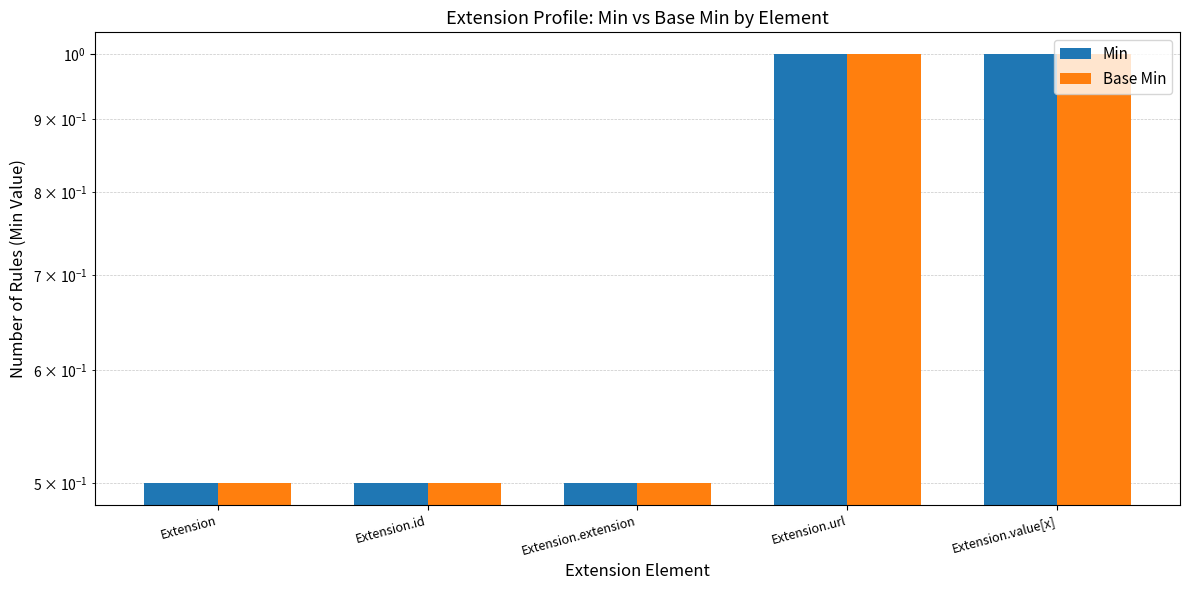

What is the minimum value for Base Min?

0.5